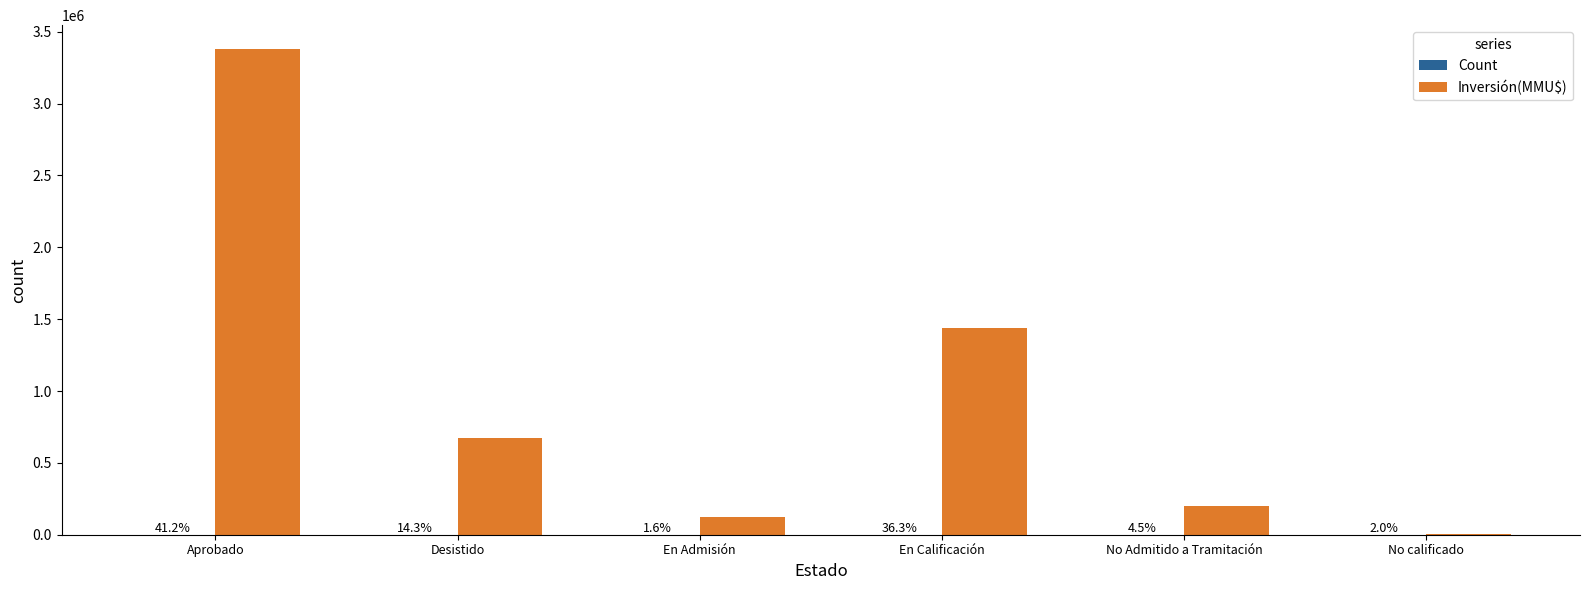

The Count series shows 4 at En Admisión. True or false?

True